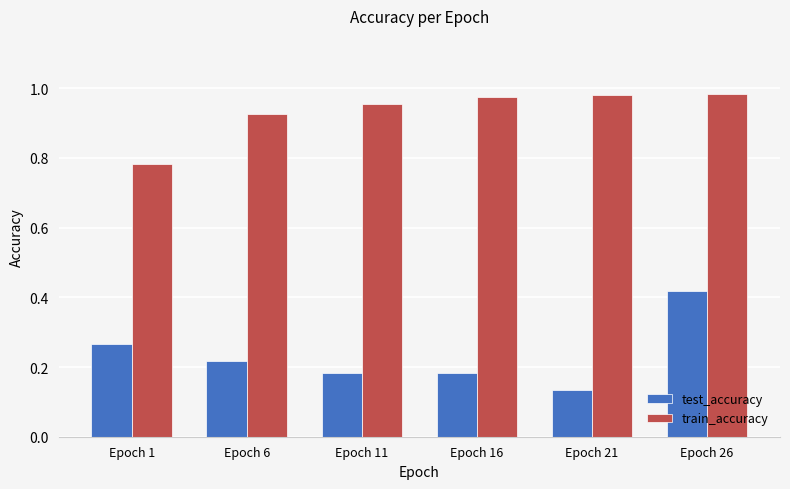

At which label is test_accuracy closest to 0?

Epoch 21